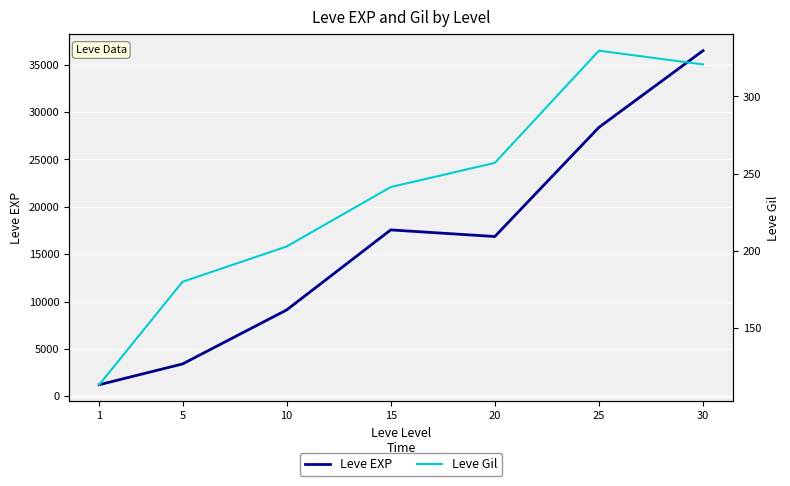

True or false: Leve Gil has more than 0 points higher than both neighbors.

True